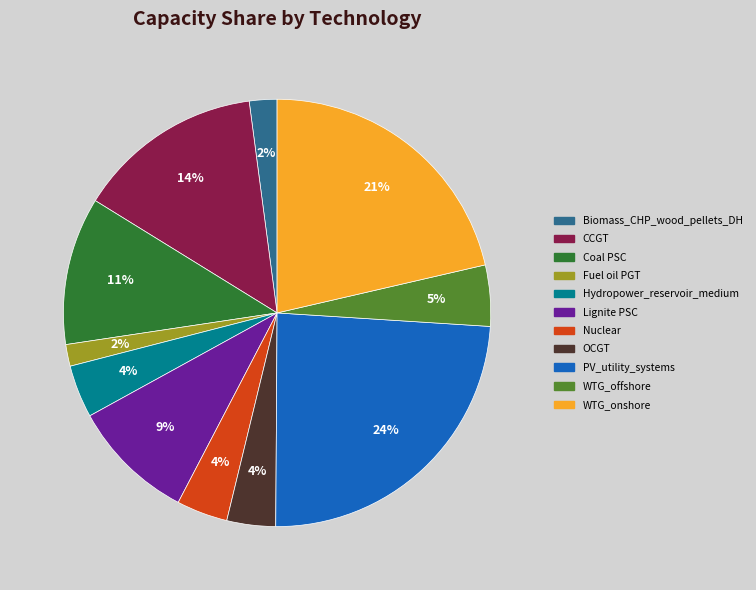

To the nearest percent, what is the difference between the largest and smallest slice percentages?

22%